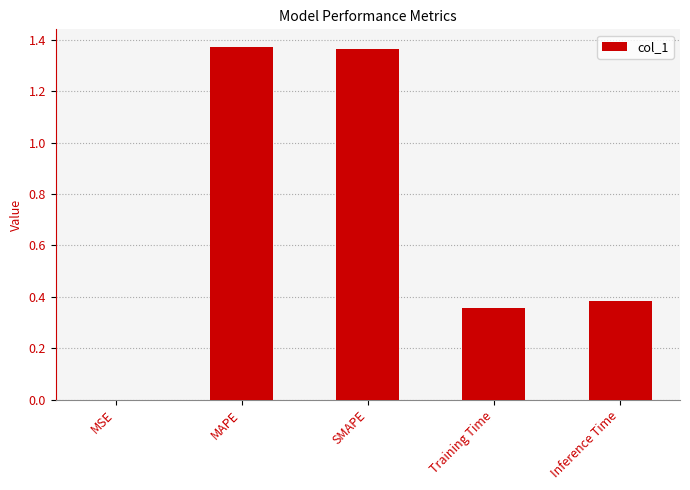

The value at MSE is 0.0. True or false?

True